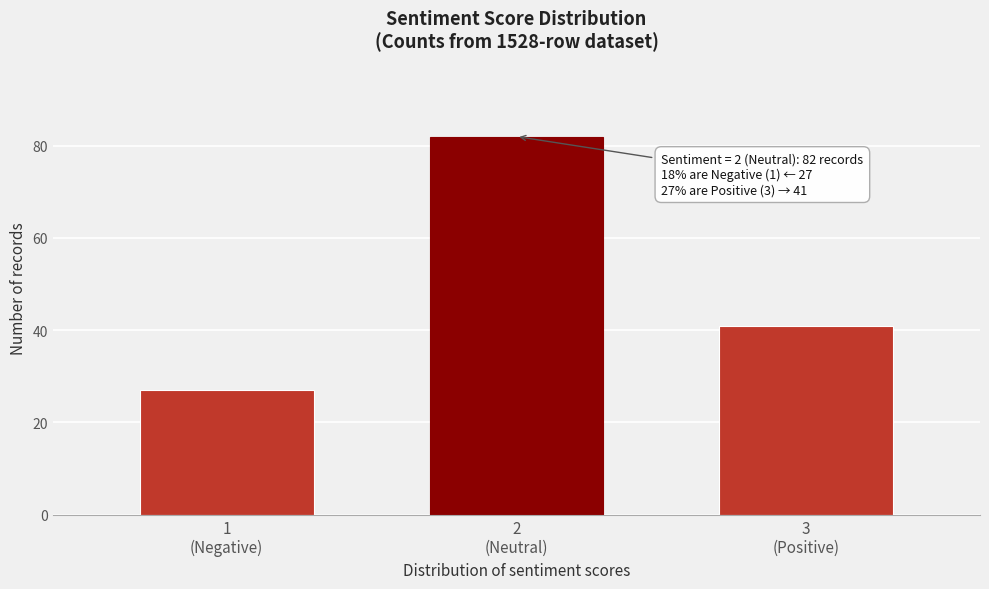

Reading left to right, extract all data points from this chart.

27	82	41